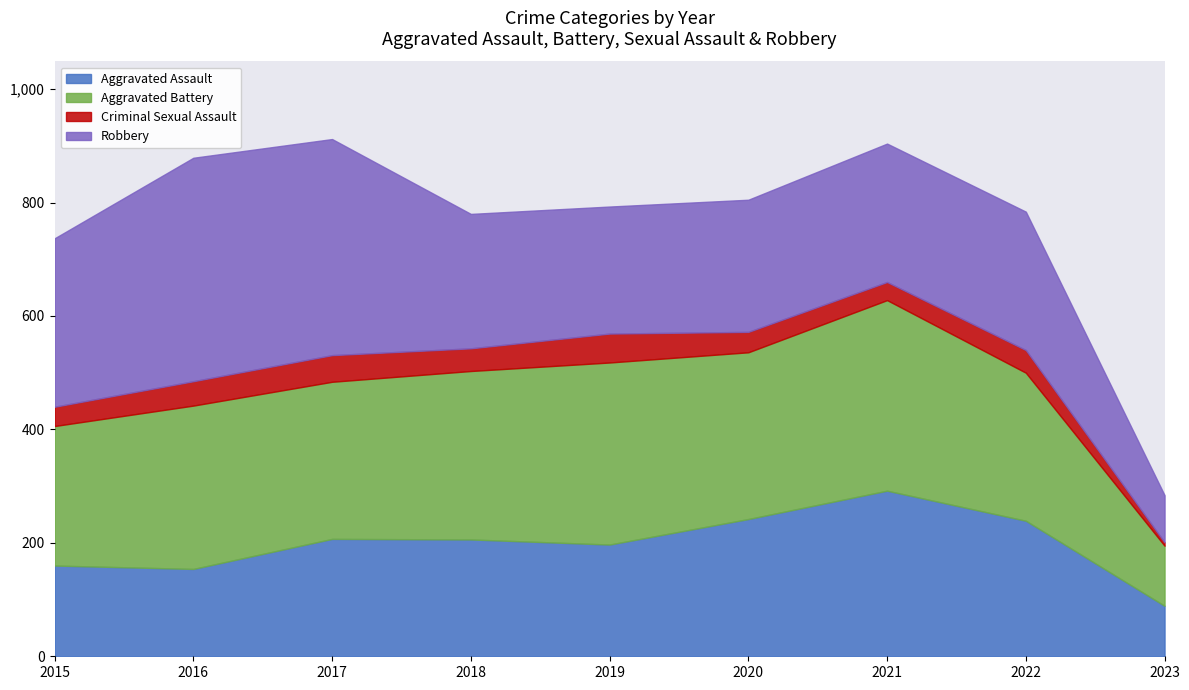

What is the value of the Robbery point at the 2nd from the left?

394